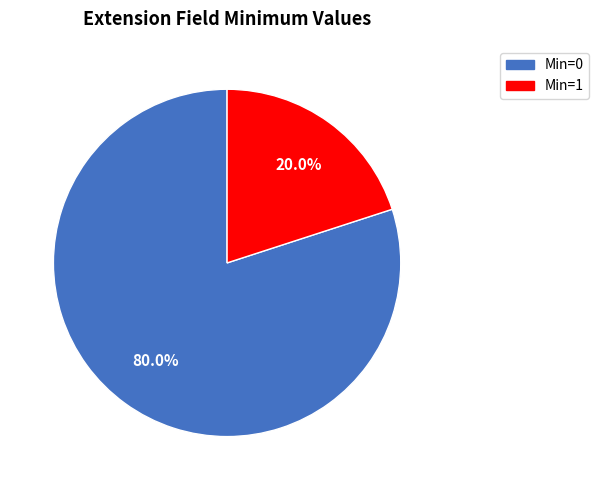

Is there a majority slice in this chart?

Yes